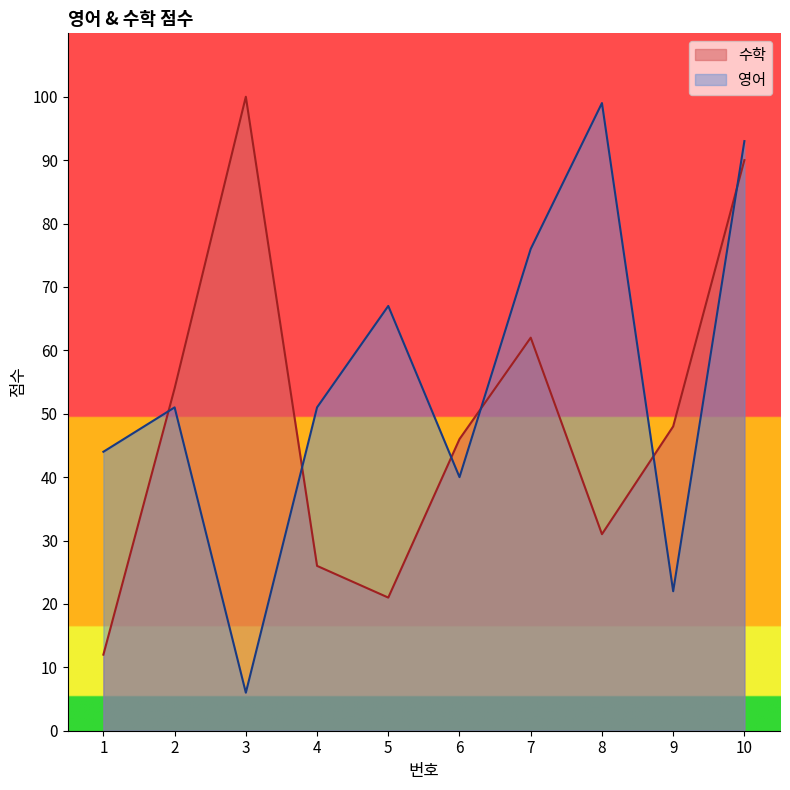

Where is 영어 nearest to the value 52?

2